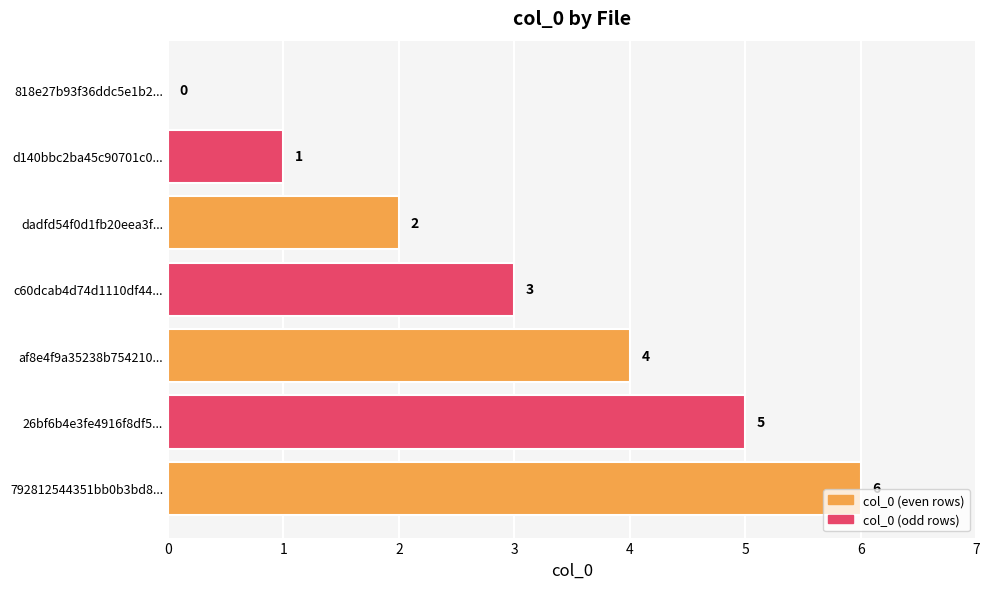

Count the number of categories in the chart.

7